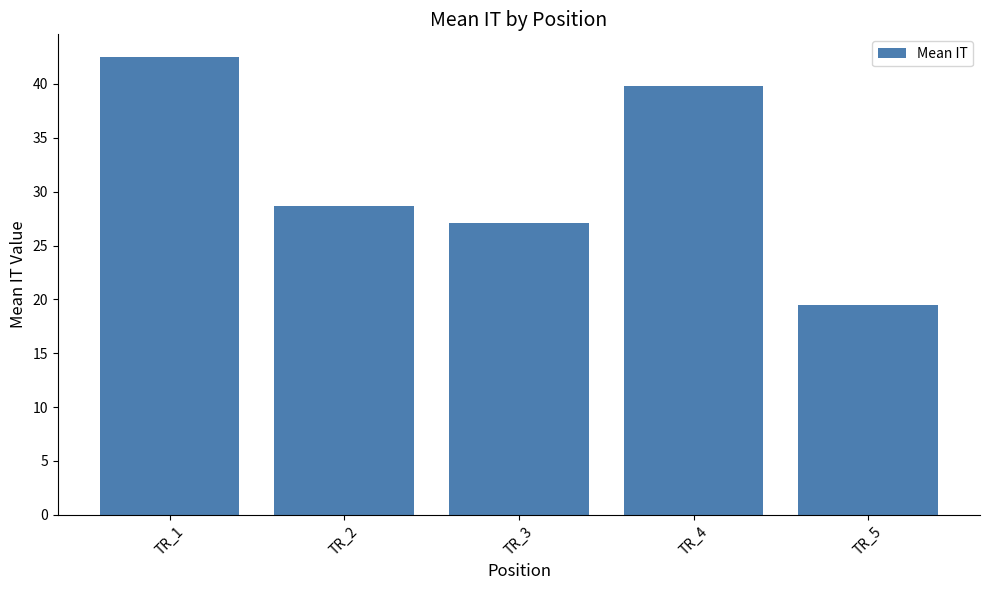

What is the approximate value at TR_3?

27.1